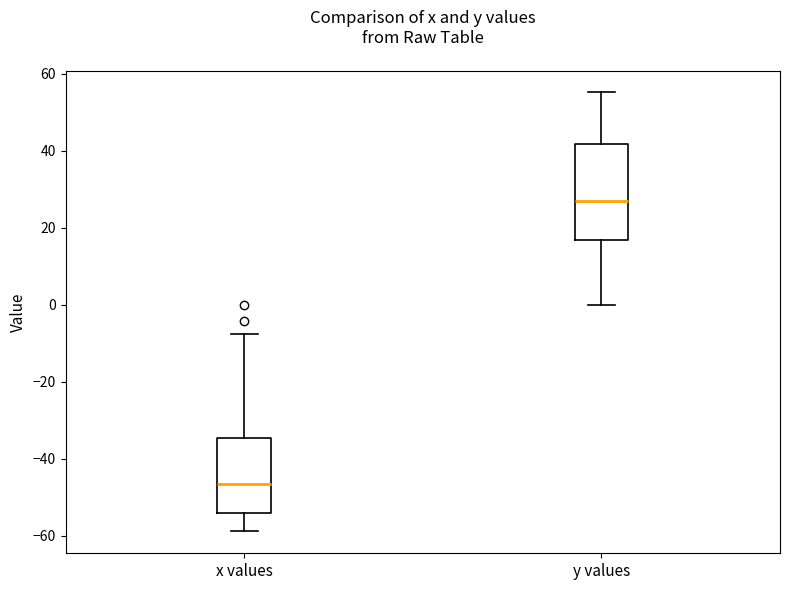

Where does the median line of the box for y values sit on the y-axis? The values are not printed on the chart, so give them approximately, as read against the axis.

26